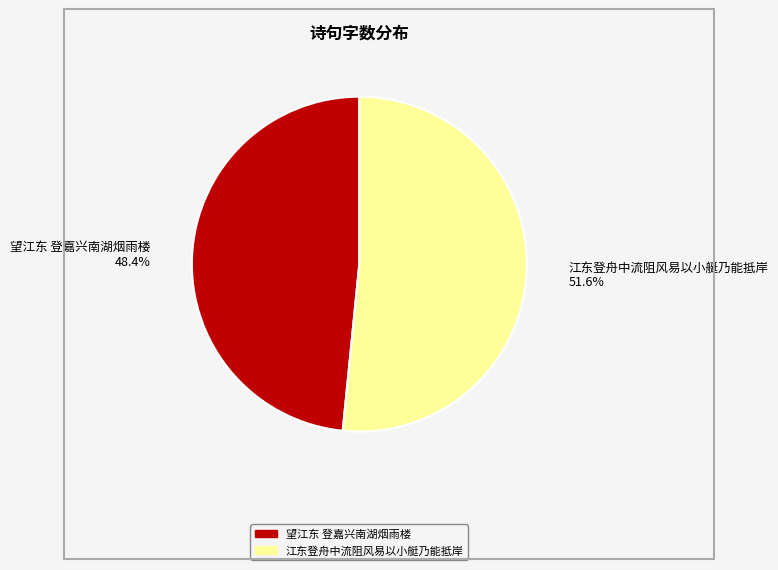

To the nearest percent, what portion does 望江东 登嘉兴南湖烟雨楼 represent?

48%